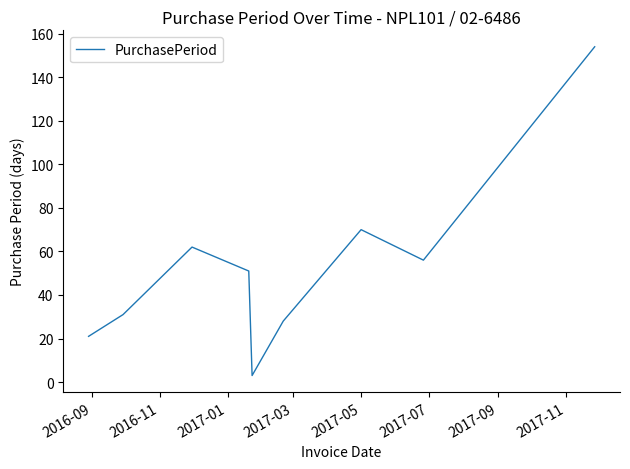

Reading right to left, what are all the values shown in this chart?

154	56	70	28	3	51	62	31	21